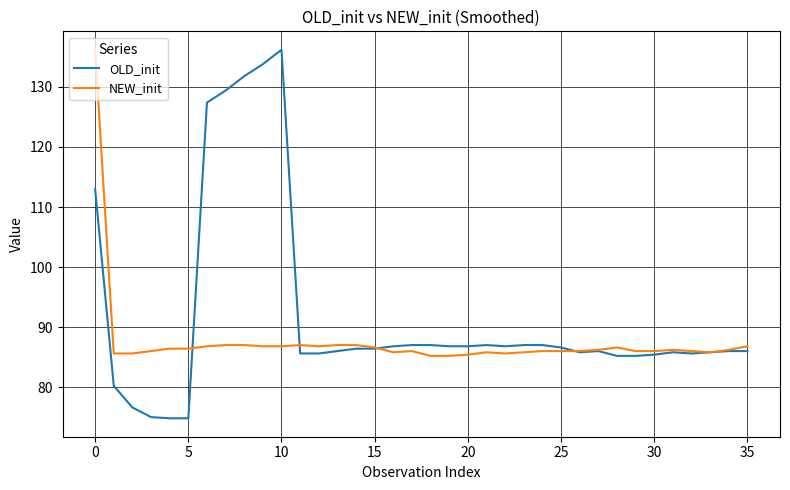

What are all the series names shown in the legend?

OLD_init, NEW_init